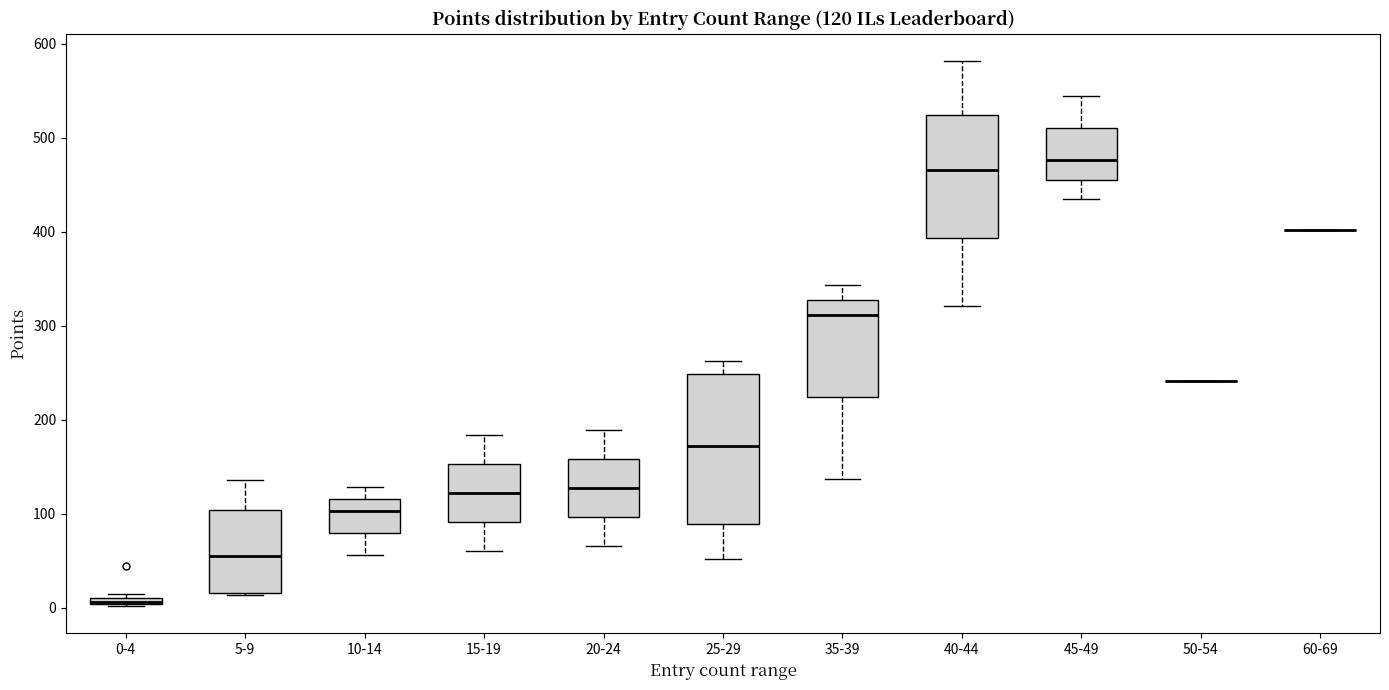

Comparing the boxes themselves (not the whiskers), which one is the tallest?

25-29